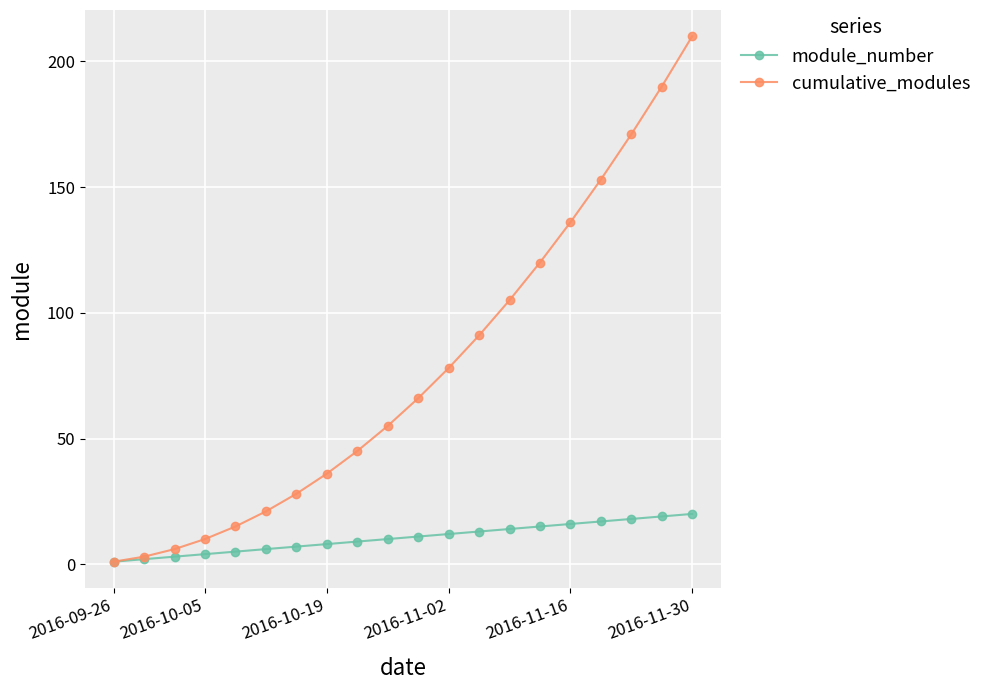

True or false: cumulative_modules has more than 1 points higher than both neighbors.

False